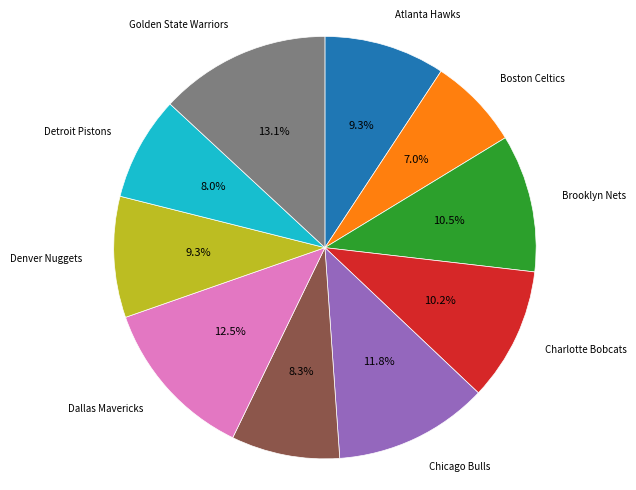

Approximately how many times larger is the value at Detroit Pistons compared to Atlanta Hawks?

0.9